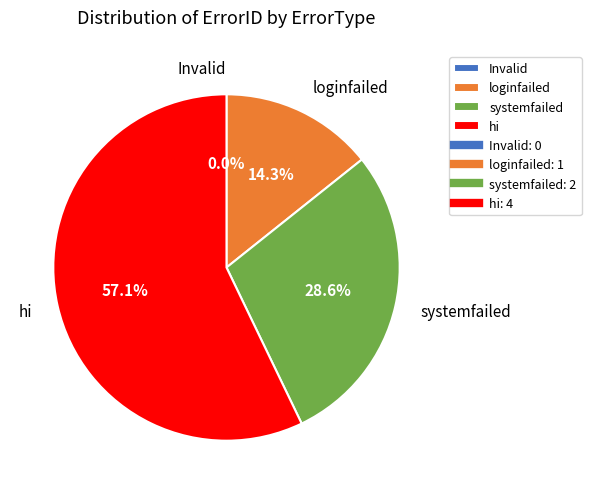

Which slice is the largest?

hi